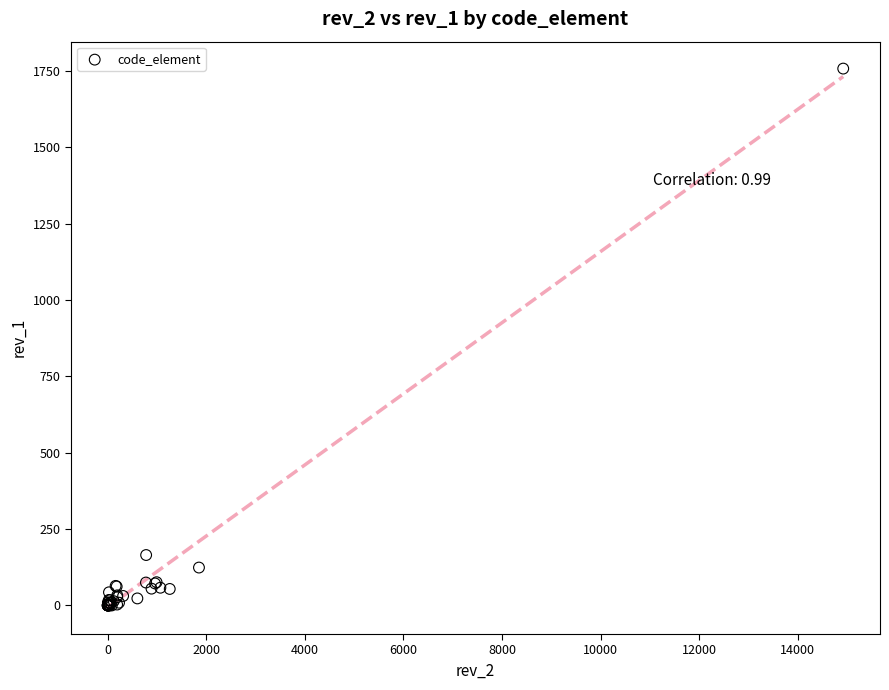

What Y value in the scatter plot is closest to 878?

165